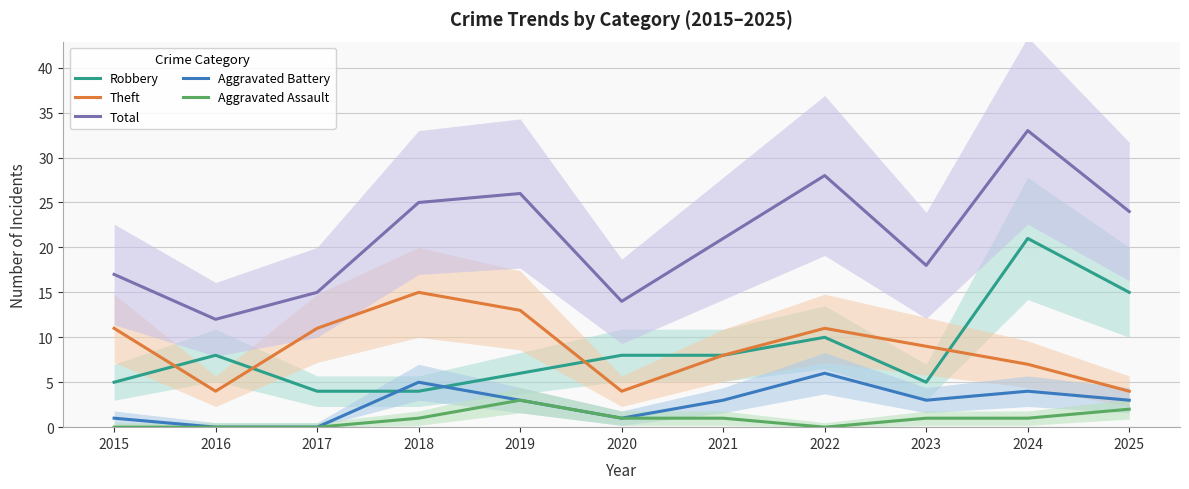

Reading left to right, extract all data points from this chart.

Robbery: 2015=5	2016=8	2017=4	2018=4	2019=6	2020=8	2021=8	2022=10	2023=5	2024=21	2025=15
Theft: 2015=11	2016=4	2017=11	2018=15	2019=13	2020=4	2021=8	2022=11	2023=9	2024=7	2025=4
Total: 2015=17	2016=12	2017=15	2018=25	2019=26	2020=14	2021=21	2022=28	2023=18	2024=33	2025=24
Aggravated Battery: 2015=1	2016=0	2017=0	2018=5	2019=3	2020=1	2021=3	2022=6	2023=3	2024=4	2025=3
Aggravated Assault: 2015=0	2016=0	2017=0	2018=1	2019=3	2020=1	2021=1	2022=0	2023=1	2024=1	2025=2